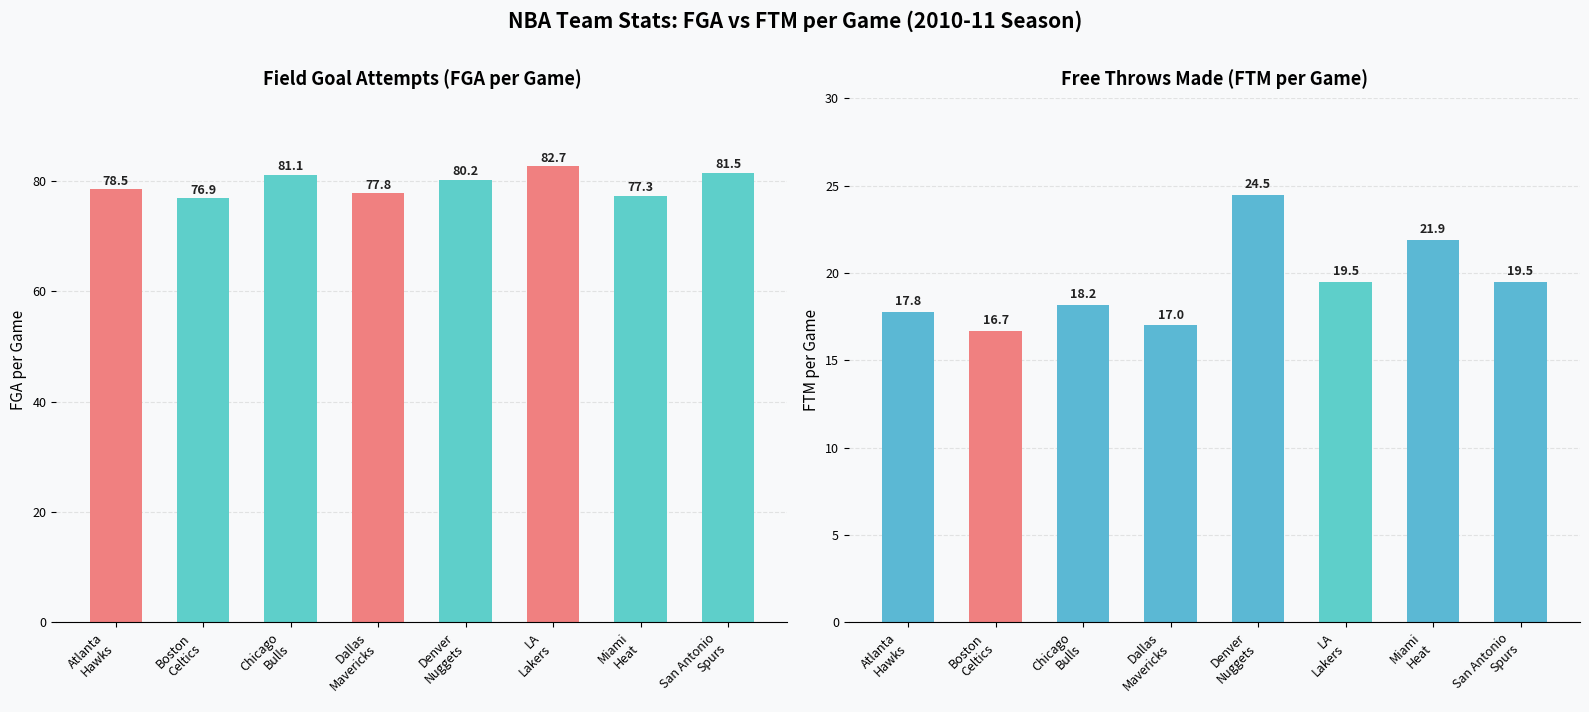

Between Miami
Heat and Atlanta
Hawks, which is larger?

Atlanta
Hawks